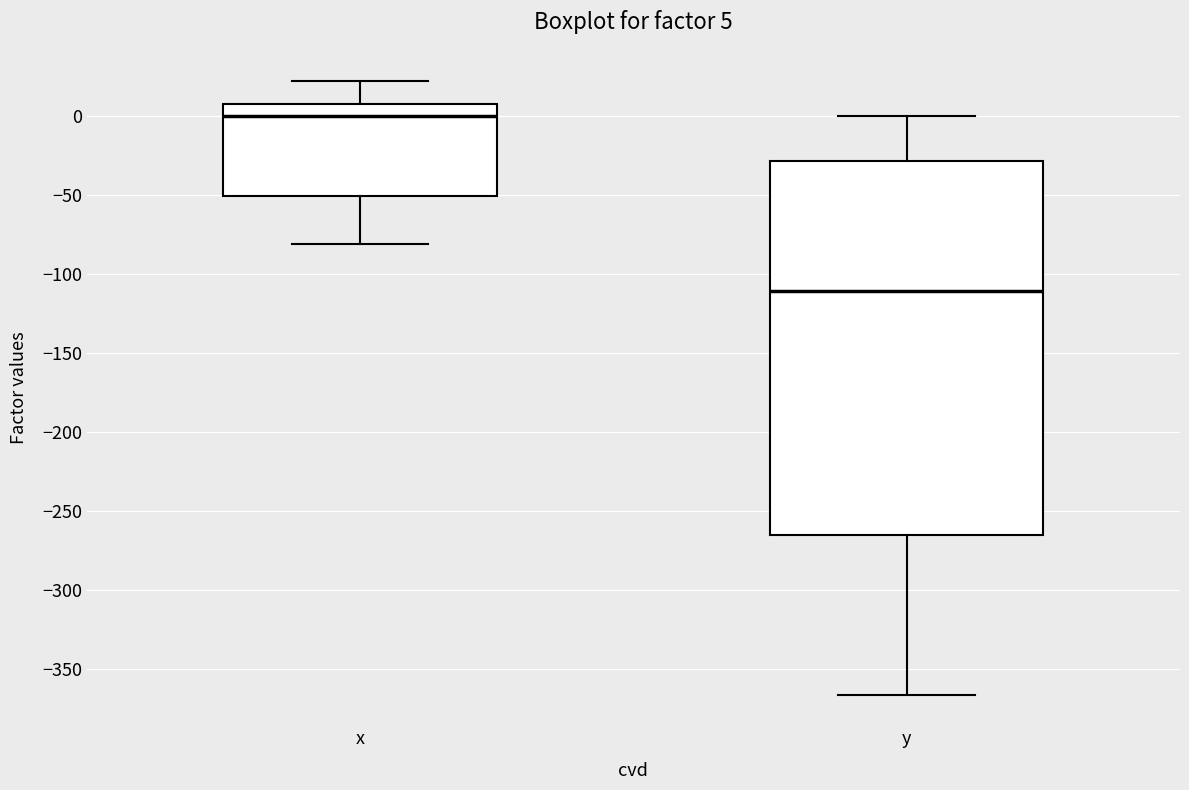

Comparing the boxes themselves (not the whiskers), which one is the tallest?

y